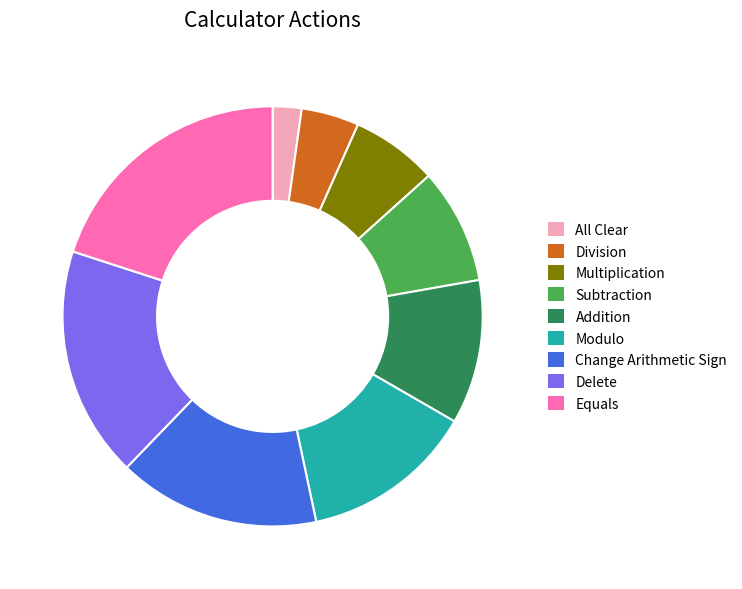

True or false: Modulo accounts for 13% of the total.

True